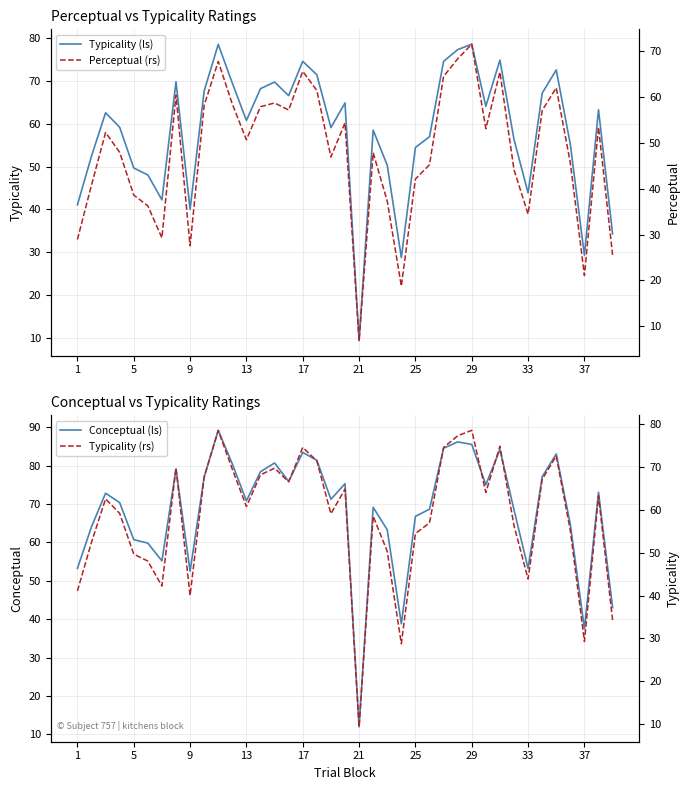

What is the difference between the Typicality (ls) values at 1 and 31?

15.2